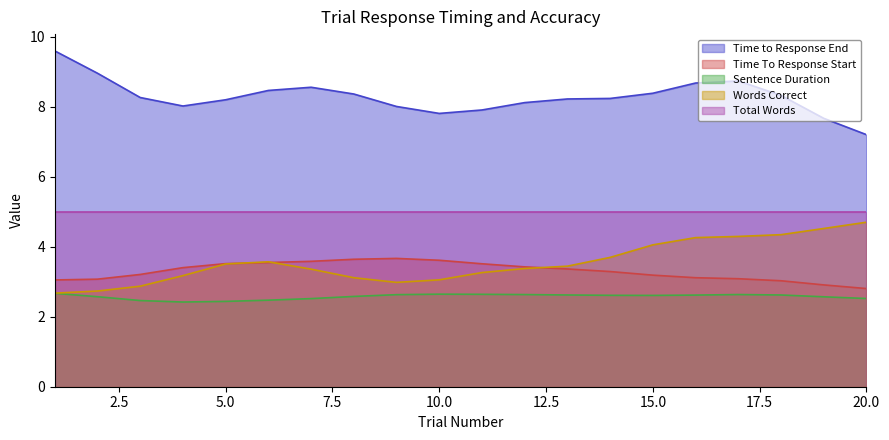

What is the maximum value for Sentence Duration?

2.7